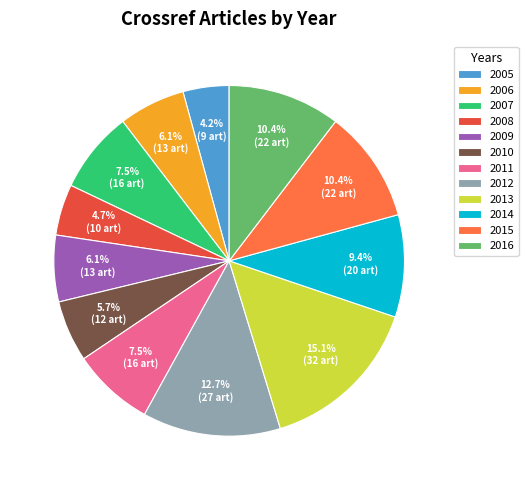

What is the largest slice in the pie chart?

2013